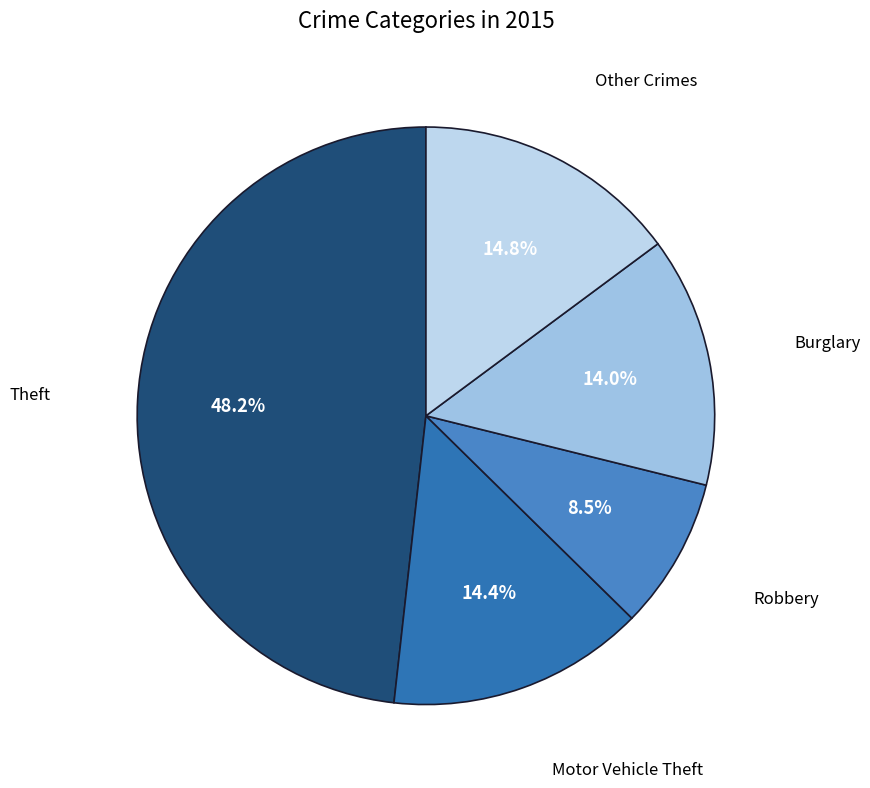

Count the number of slices in the pie.

5